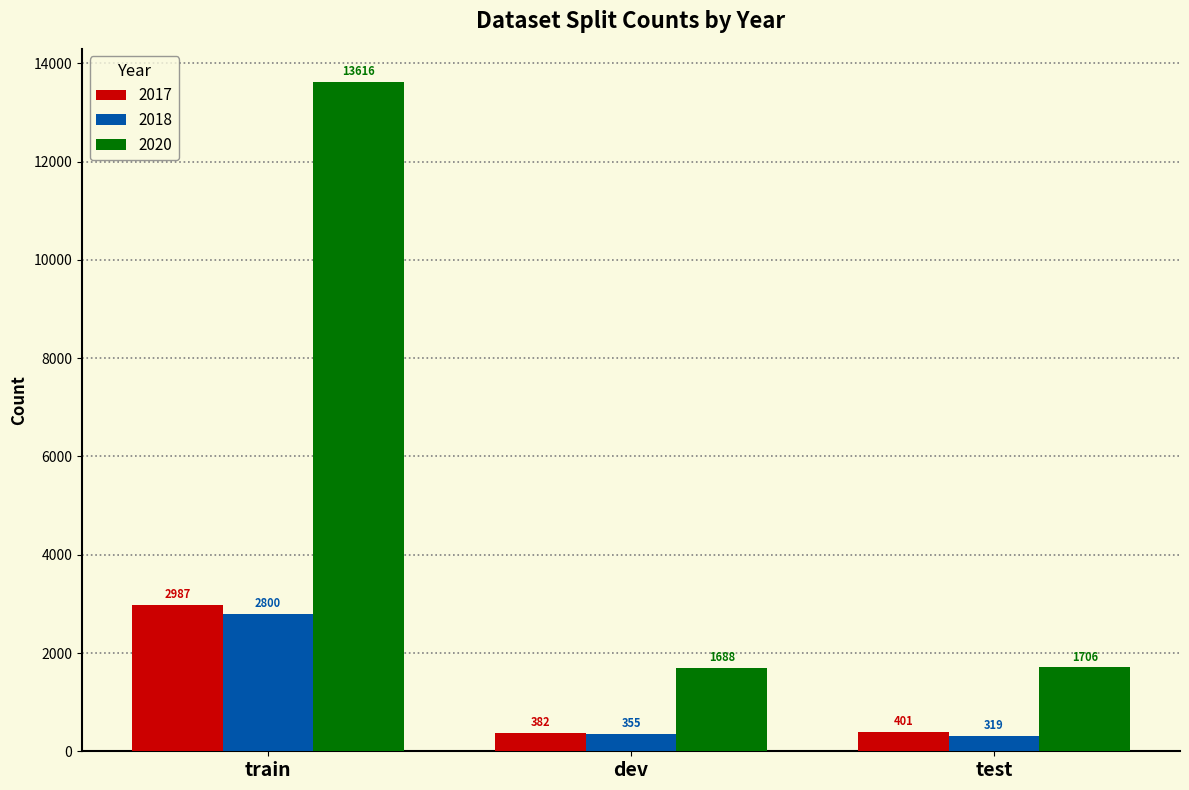

True or false: 2018 has a value of 319 at test.

True